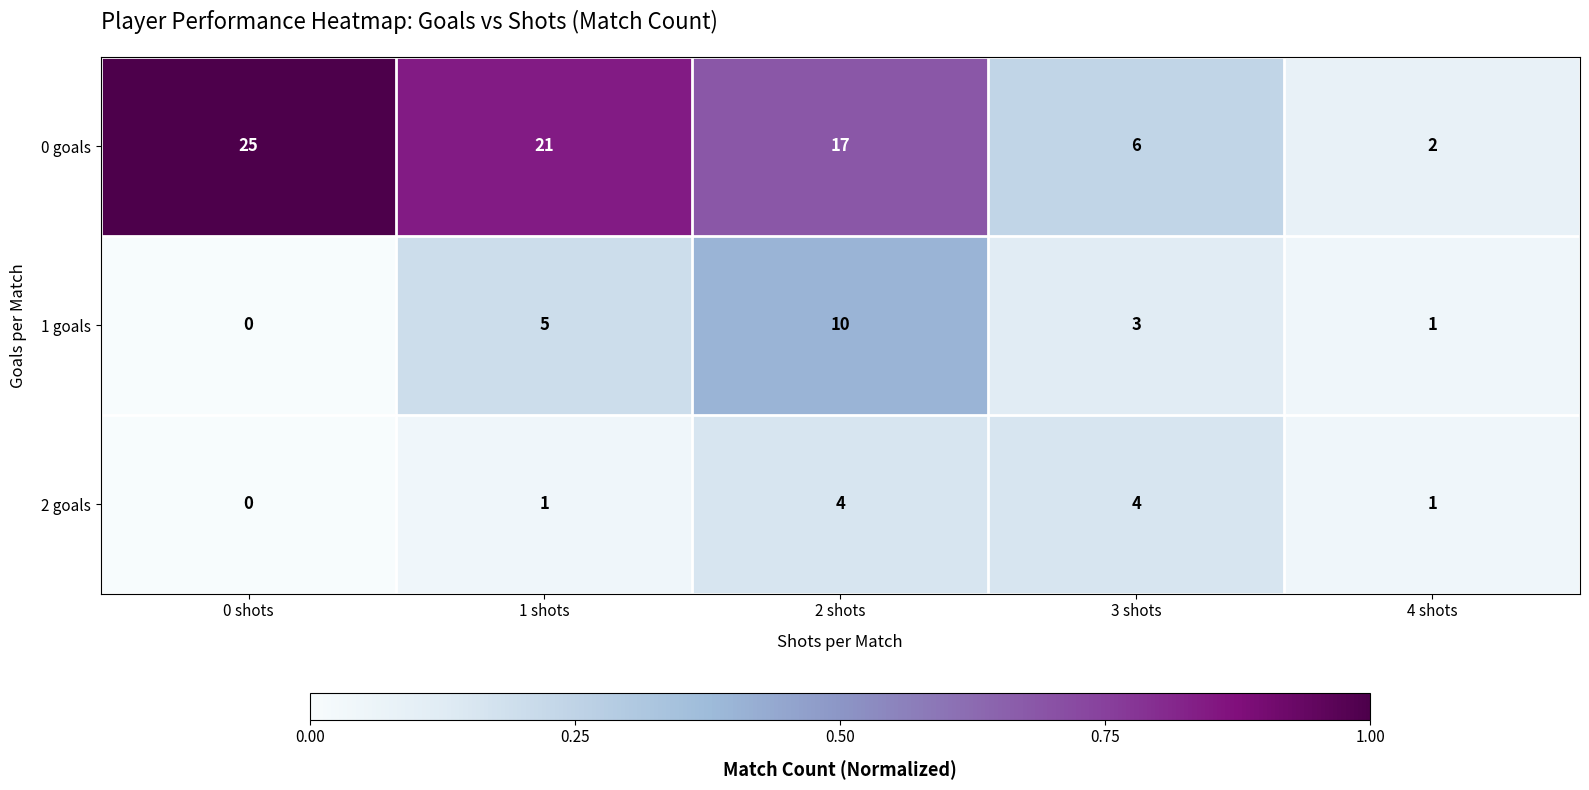

The value of 1 goals at 1 shots is 5. True or false?

True